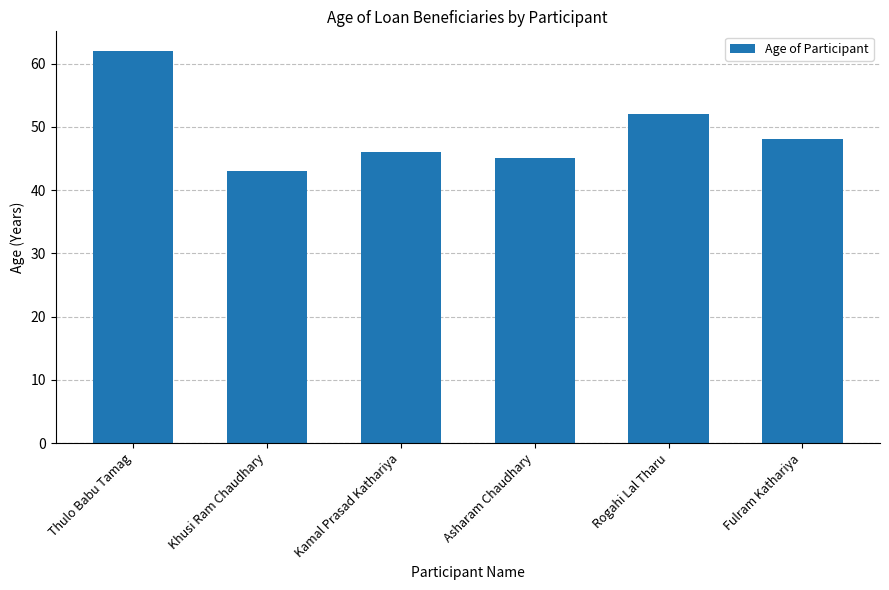

What is the change in value from Rogahi Lal Tharu to Fulram Kathariya?

-4